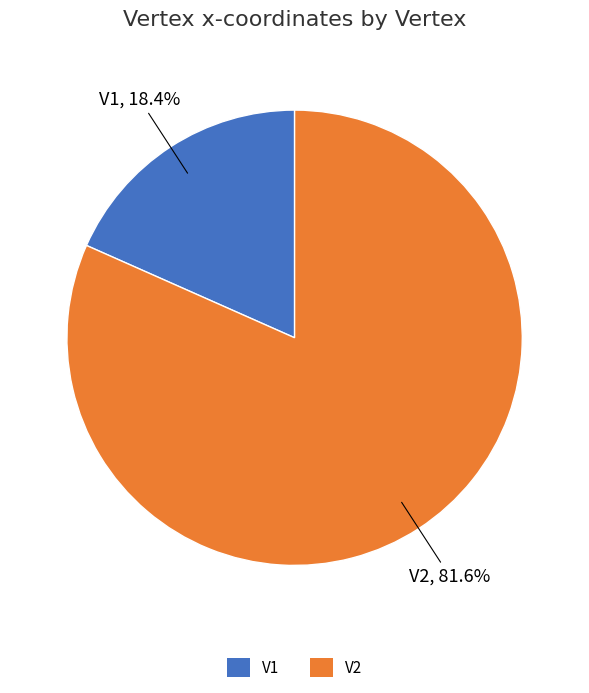

To the nearest percent, what is the average slice percentage?

50%